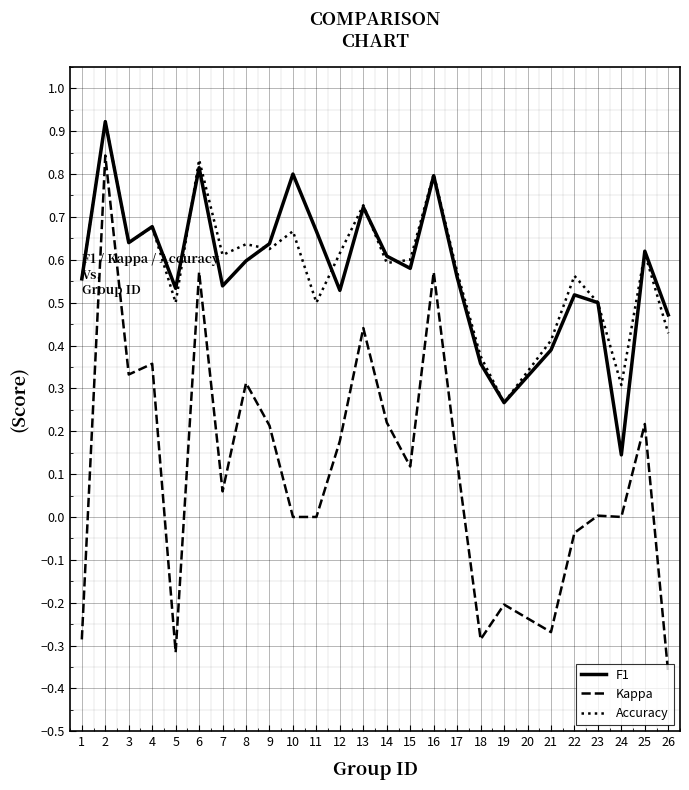

Is the value of Accuracy at 11 greater than the value of F1 at 6?

No